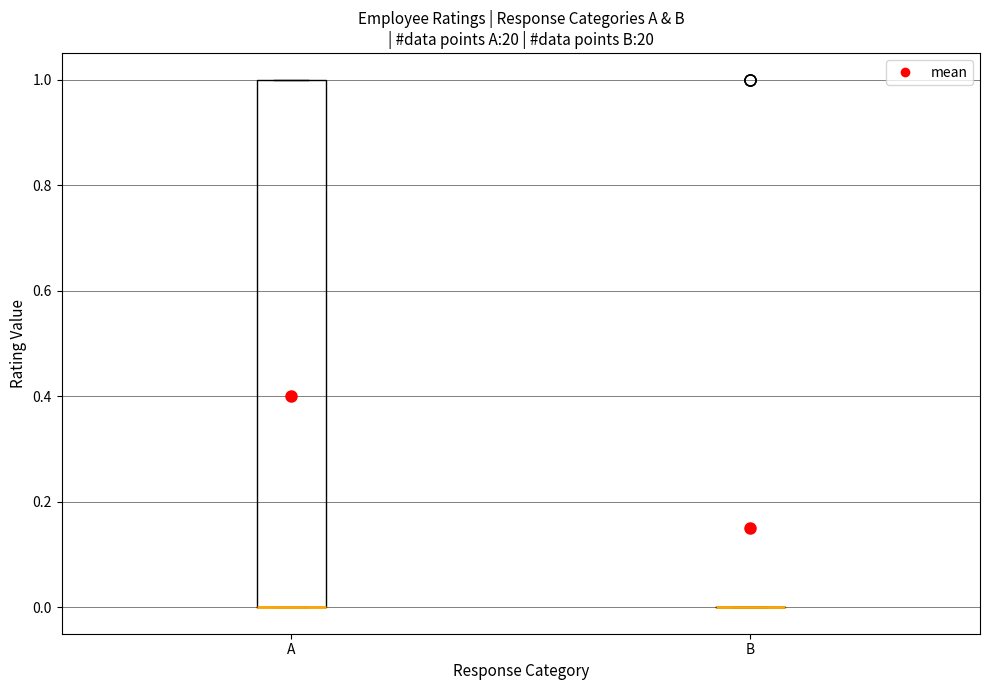

Reading left to right, transcribe this box plot: for each box, give where its median line is, the range the box spans, and where its two whiskers end, as read against the y-axis. The values are not printed on the chart, so give them approximately, as read against the axis.

A: median 0 (drawn on the box's lower edge), box 0 to 1, whiskers 0 to 1
B: box collapsed to a line at 0, whiskers 0 to 0